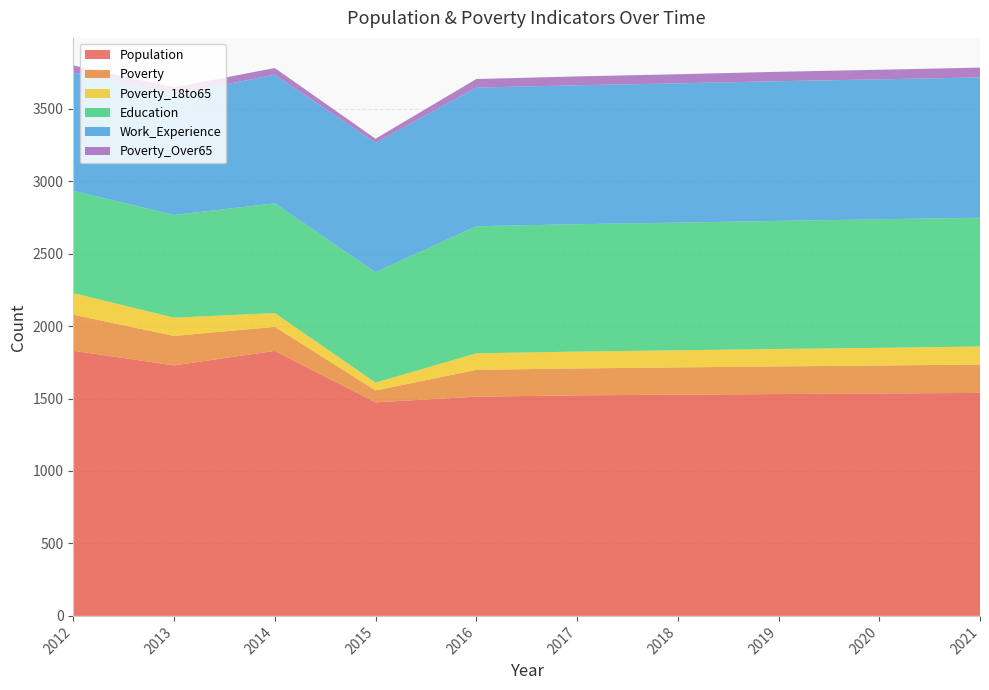

Reading left to right, extract all data points from this chart.

Population: 2012=1830	2013=1729	2014=1829	2015=1474	2016=1513	2017=1522	2018=1527	2019=1531	2020=1535	2021=1539
Poverty: 2012=249	2013=203	2014=166	2015=82	2016=185	2017=186	2018=188	2019=191	2020=193	2021=196
Poverty_18to65: 2012=149	2013=126	2014=95	2015=54	2016=114	2017=116	2018=118	2019=120	2020=122	2021=124
Education: 2012=706	2013=709	2014=757	2015=762	2016=877	2017=879	2018=881	2019=884	2020=887	2021=889
Work_Experience: 2012=816	2013=831	2014=888	2015=893	2016=957	2017=959	2018=961	2019=964	2020=966	2021=968
Poverty_Over65: 2012=49	2013=49	2014=46	2015=28	2016=59	2017=61	2018=63	2019=65	2020=66	2021=68